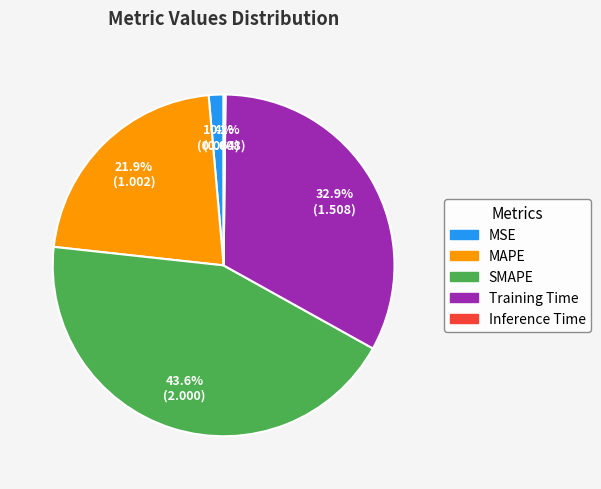

Combined, do MAPE and MSE account for over 50%?

No